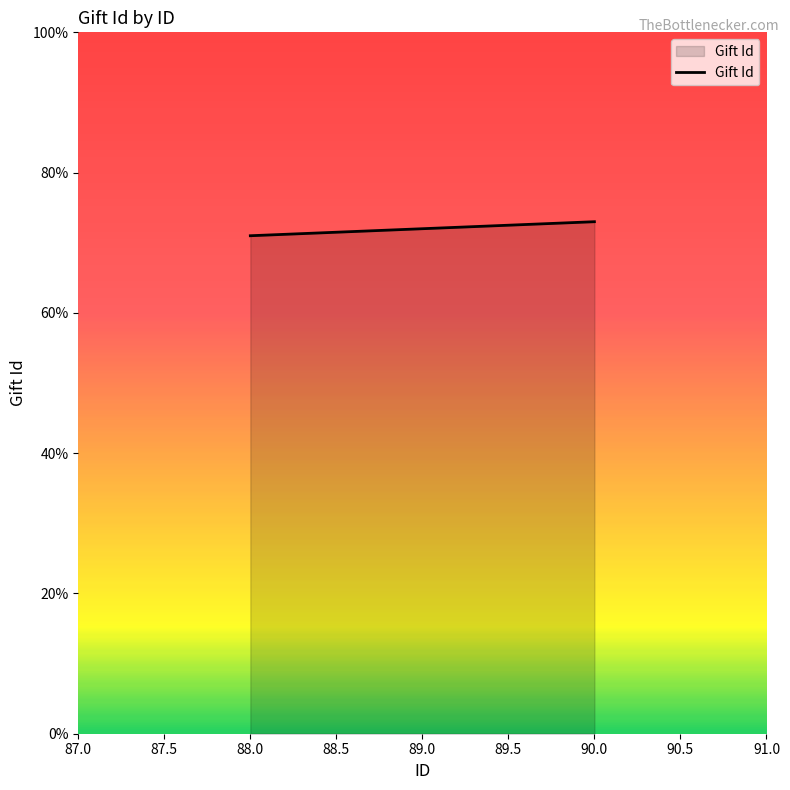

Is it true that the value at 88.0 is 71?

True